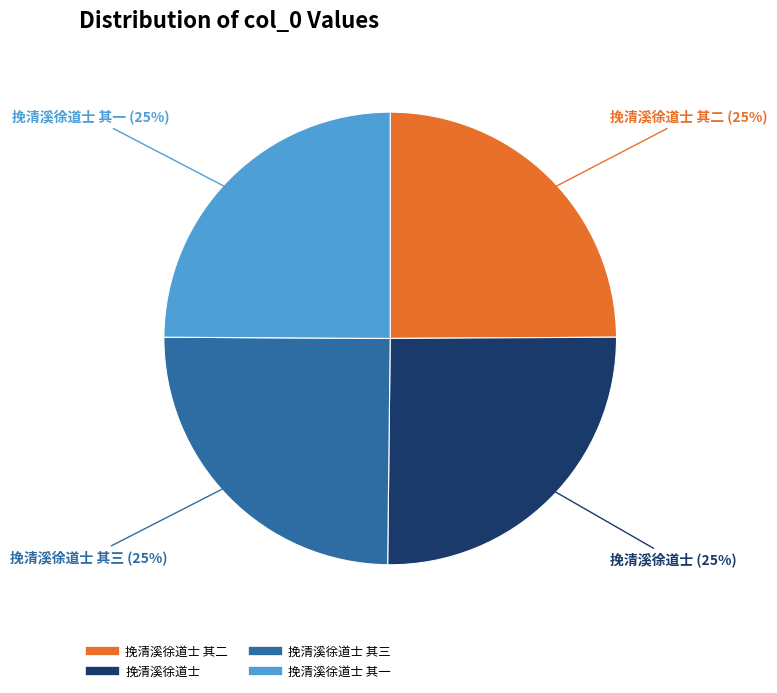

Is there any slice that represents more than half of the pie?

No